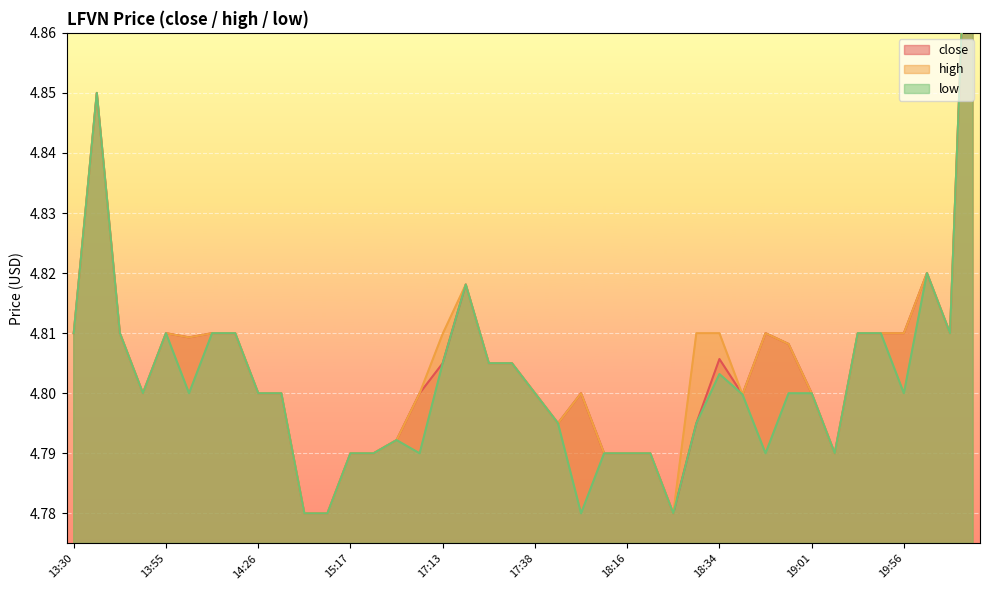

Reading left to right, what are all the values shown in this chart?

close: 4.8	4.8	4.8	4.8	4.8	4.8	4.8	4.8	4.8	4.8	4.8	4.8	4.8	4.8	4.8	4.8	4.8	4.8	4.8	4.8	4.8	4.8	4.8	4.8	4.8	4.8	4.8	4.8	4.8	4.8	4.8	4.8	4.8	4.8	4.8	4.8	4.8	4.8	4.8	4.9
high: 4.8	4.8	4.8	4.8	4.8	4.8	4.8	4.8	4.8	4.8	4.8	4.8	4.8	4.8	4.8	4.8	4.8	4.8	4.8	4.8	4.8	4.8	4.8	4.8	4.8	4.8	4.8	4.8	4.8	4.8	4.8	4.8	4.8	4.8	4.8	4.8	4.8	4.8	4.8	4.9
low: 4.8	4.8	4.8	4.8	4.8	4.8	4.8	4.8	4.8	4.8	4.8	4.8	4.8	4.8	4.8	4.8	4.8	4.8	4.8	4.8	4.8	4.8	4.8	4.8	4.8	4.8	4.8	4.8	4.8	4.8	4.8	4.8	4.8	4.8	4.8	4.8	4.8	4.8	4.8	4.9